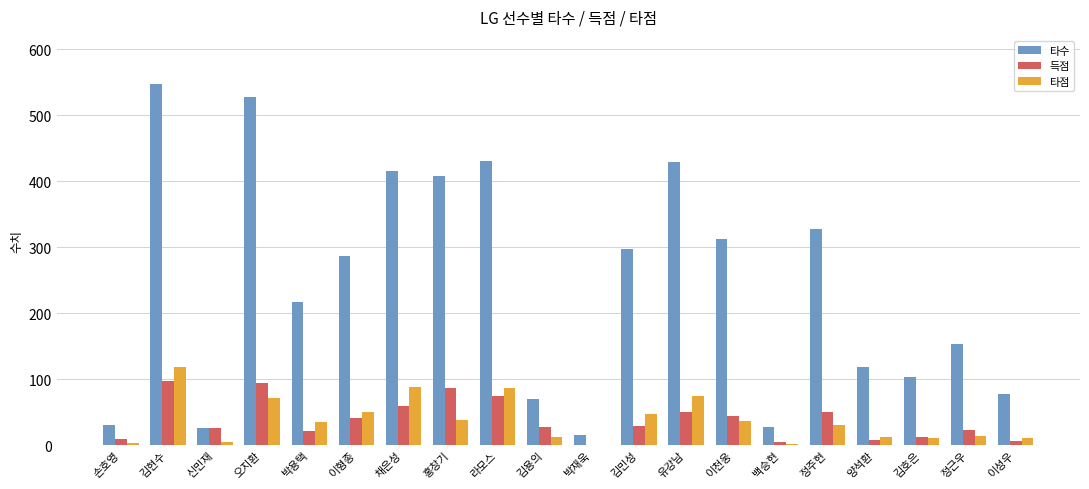

What is the sum of all 타수 values?

4820